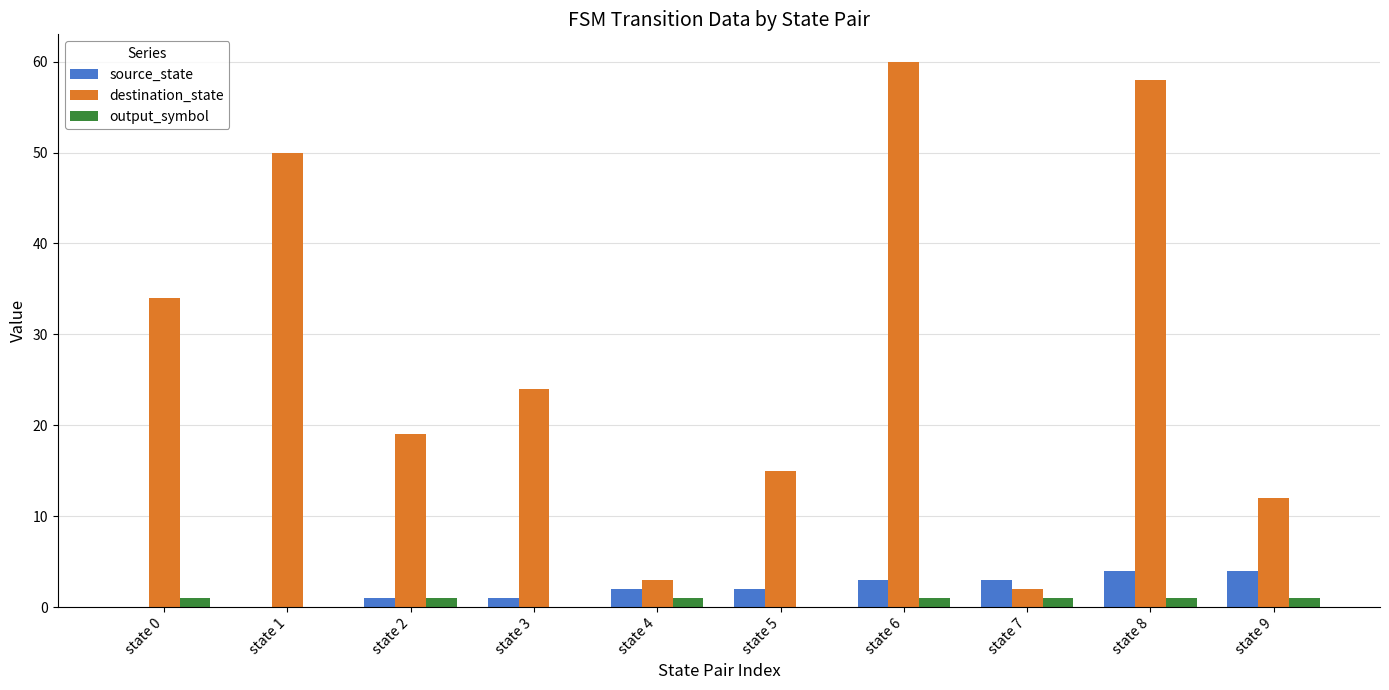

How many series are shown in this chart?

3